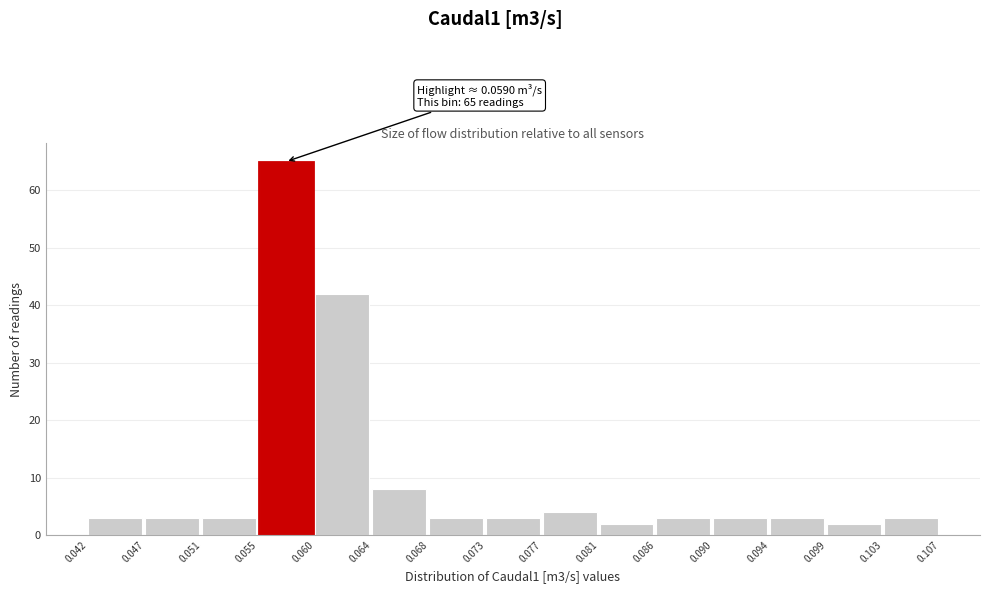

Which range on the x-axis has the tallest bar?

0.055 to 0.060